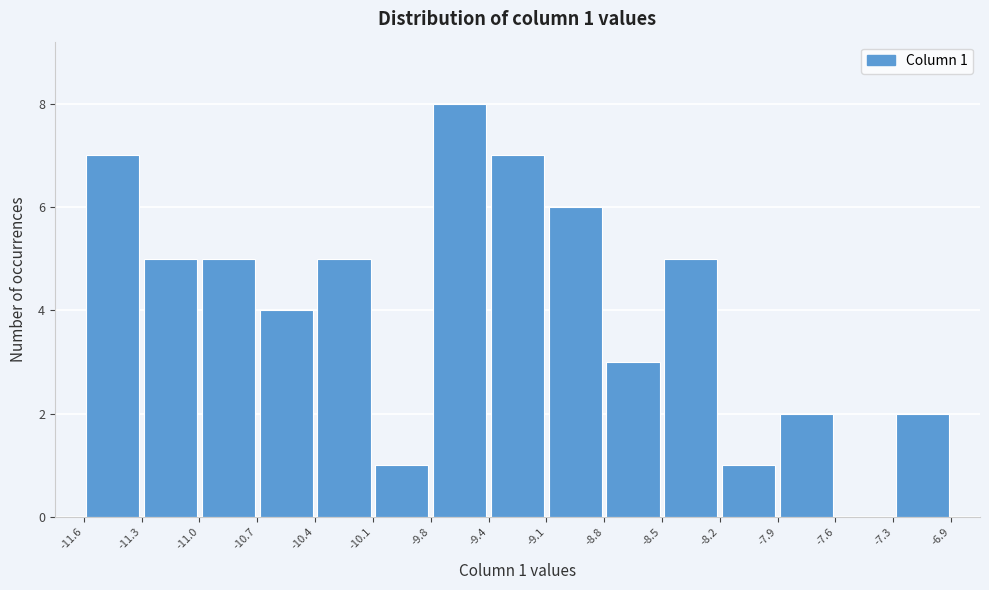

Which range on the x-axis has the tallest bar?

-9.8 to -9.4